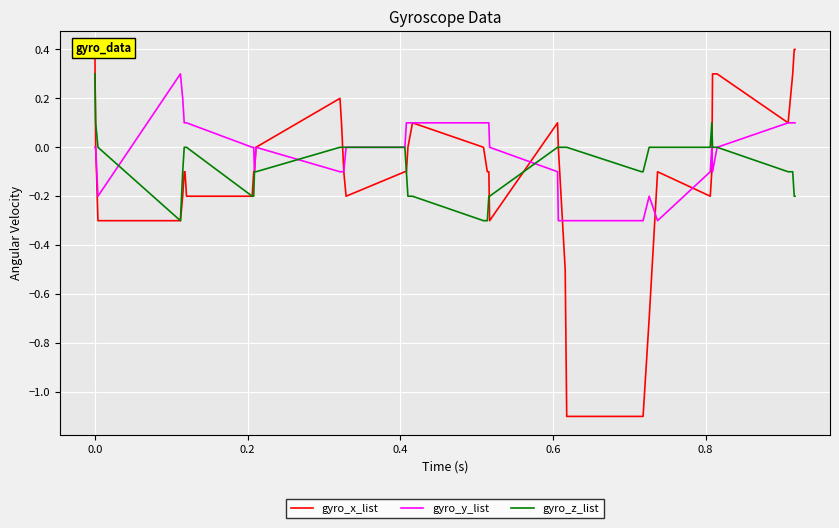

What is the minimum value for gyro_y_list?

-0.3